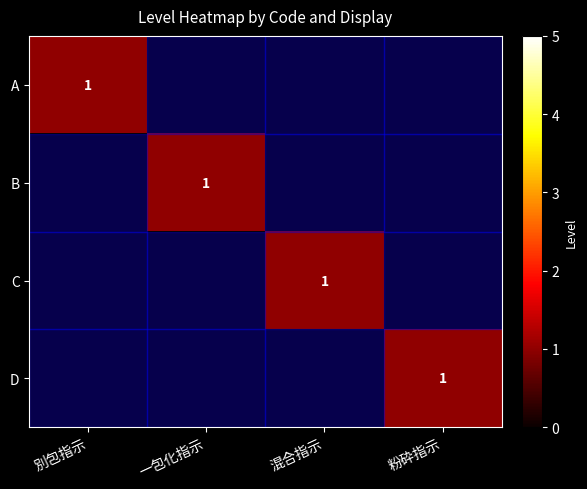

The value of C at 混合指示 is 0. True or false?

False